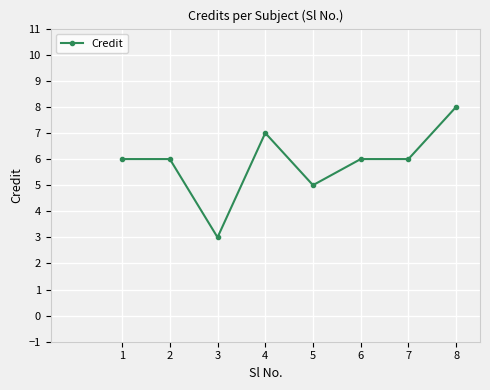

Between 3 and 6, which is larger?

6